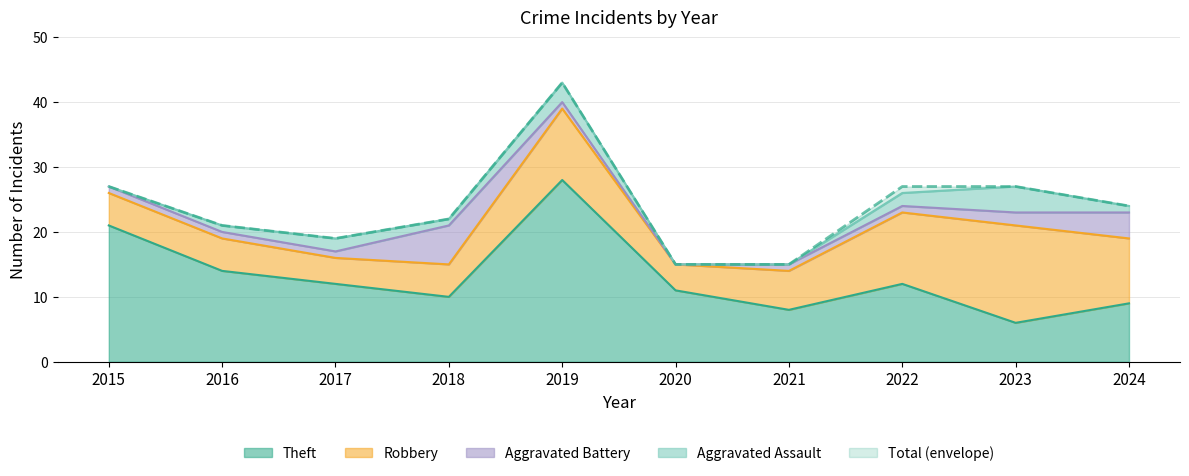

How many values in the Total series exceed 24?

4